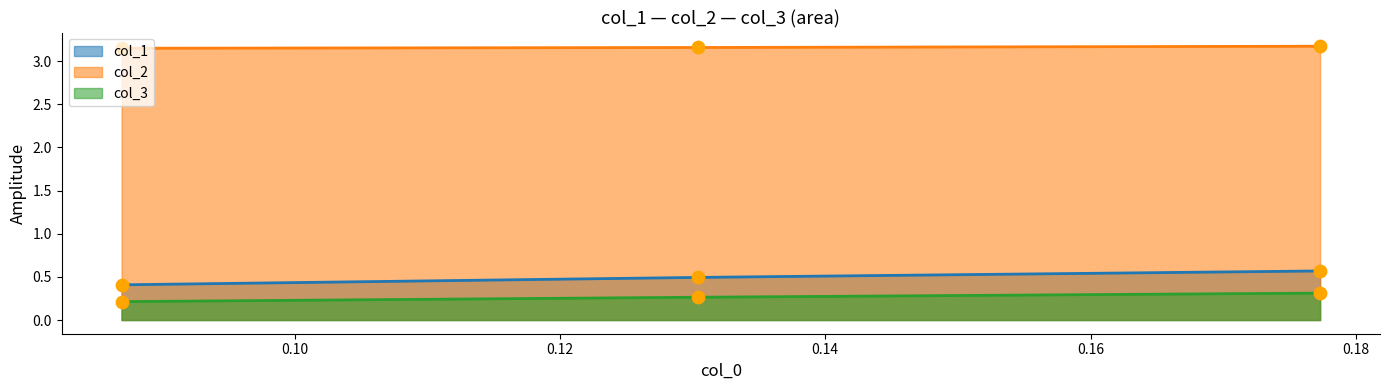

Which series reaches the maximum Y coordinate?

col_2